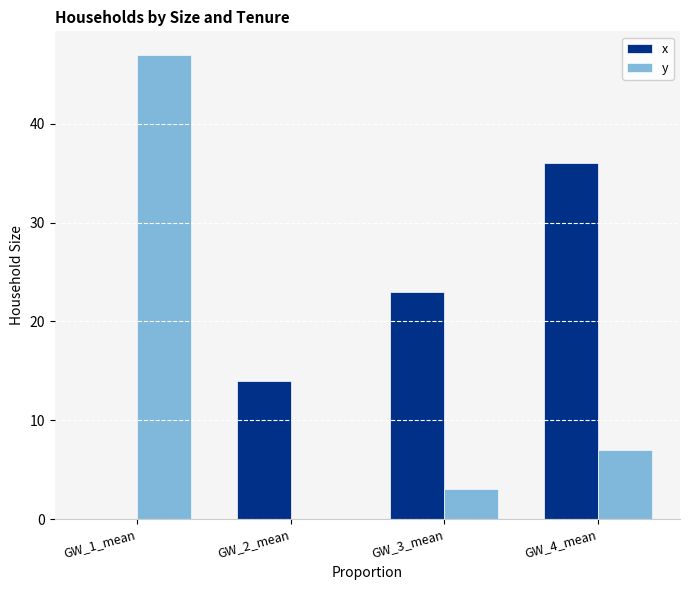

Reading right to left, what are all the values shown in this chart?

x: GW_4_mean=36	GW_3_mean=23	GW_2_mean=14	GW_1_mean=0
y: GW_4_mean=7	GW_3_mean=3	GW_2_mean=0	GW_1_mean=47